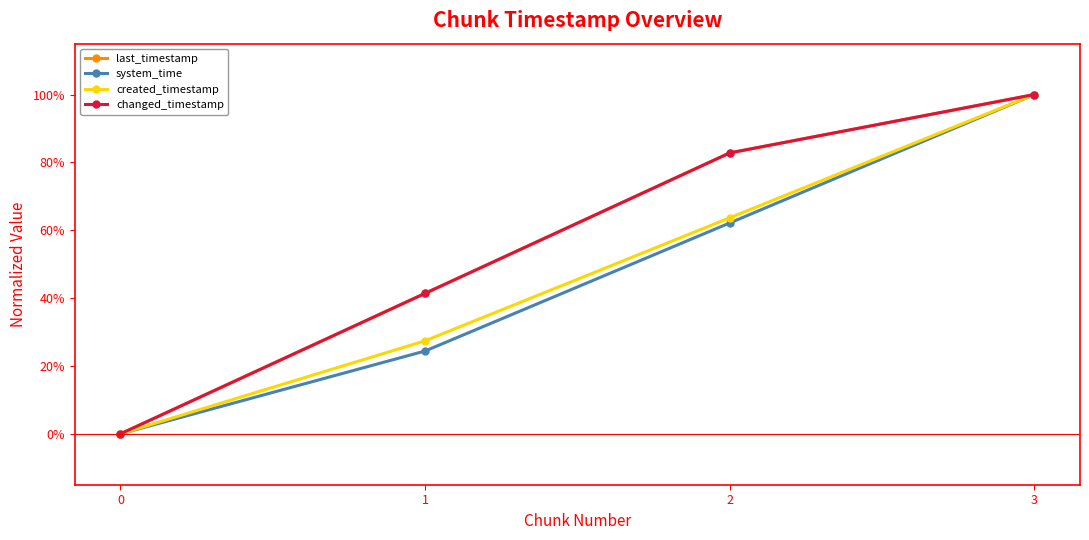

Is it true that changed_timestamp equals 0.2 at 3?

False